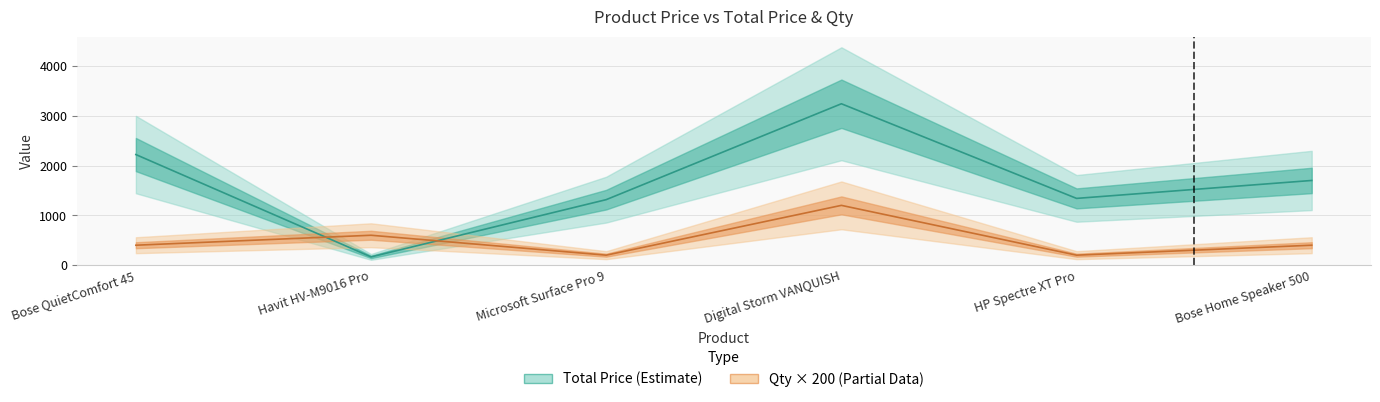

What is the value of the Qty point at the 2nd from the left?

600